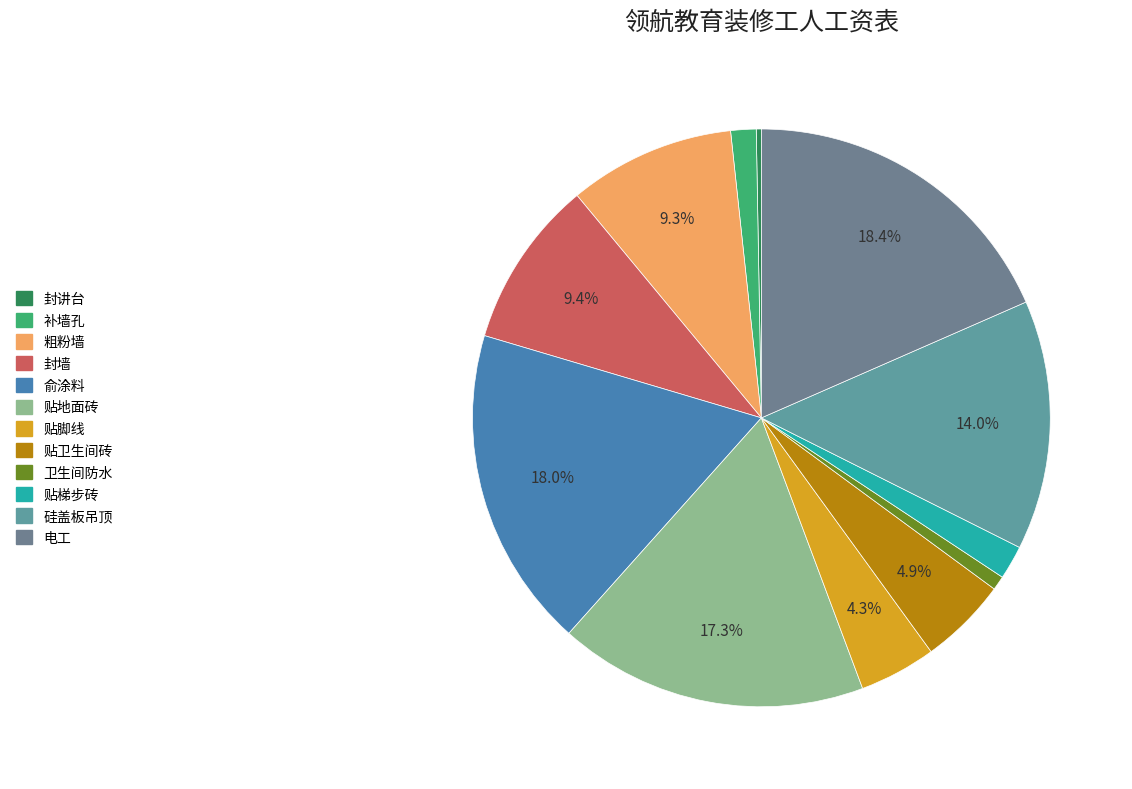

Count the number of slices in the pie.

12